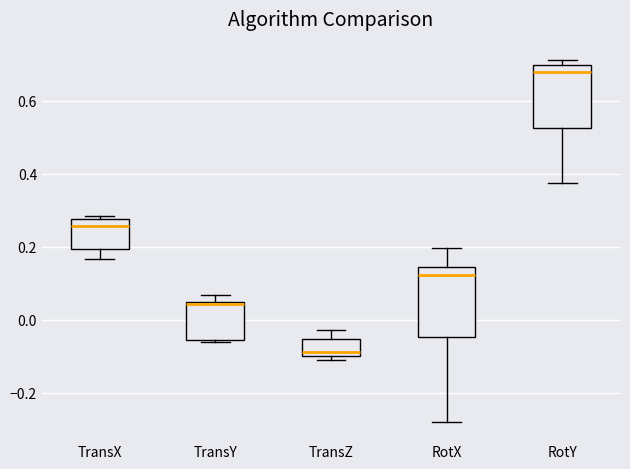

Reading left to right, read every box against the y-axis: the position of its median line, the range the box covers, and the ends of its whiskers. The values are not printed on the chart, so give them approximately, as read against the axis.

TransX: median 0.26, box 0.20 to 0.28, whiskers 0.16 to 0.28 (just above the box's upper edge)
TransY: median 0.04 (just below the box's upper edge), box -0.06 to 0.04, whiskers -0.06 to 0.06
TransZ: median -0.08, box -0.10 to -0.06, whiskers -0.12 to -0.02
RotX: median 0.12, box -0.04 to 0.14, whiskers -0.28 to 0.20
RotY: median 0.68, box 0.52 to 0.70, whiskers 0.38 to 0.72